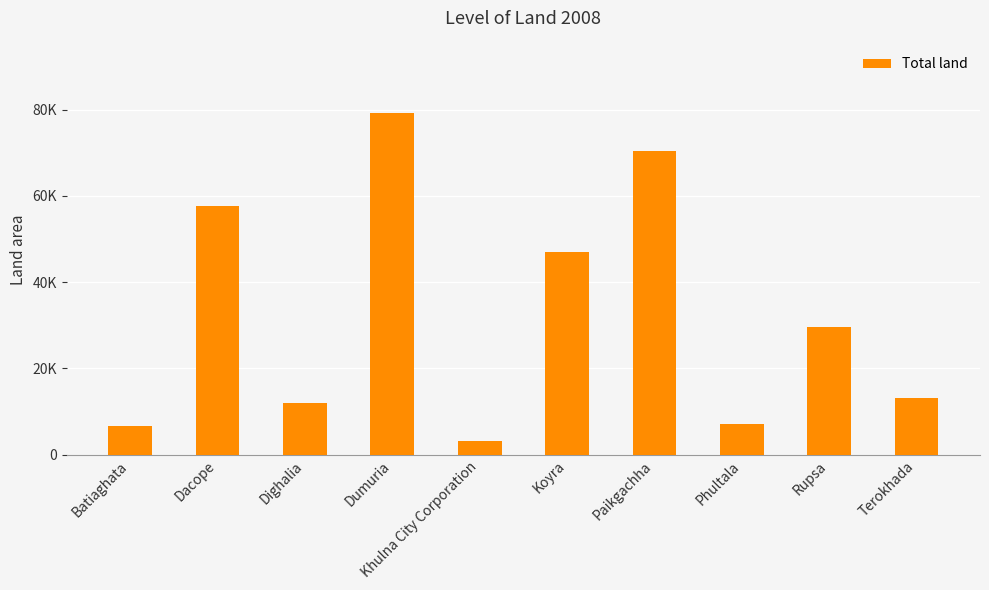

What is the label of the 2nd bar from the right?

Rupsa